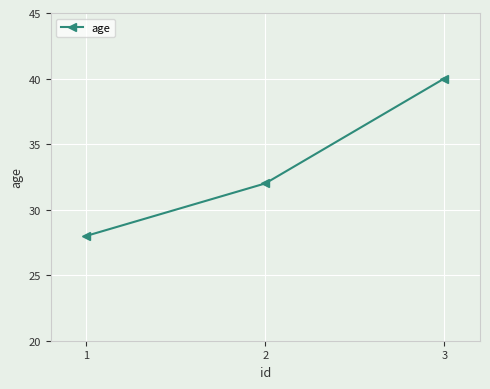

The chart shows a value of 42 at 2. True or false?

False